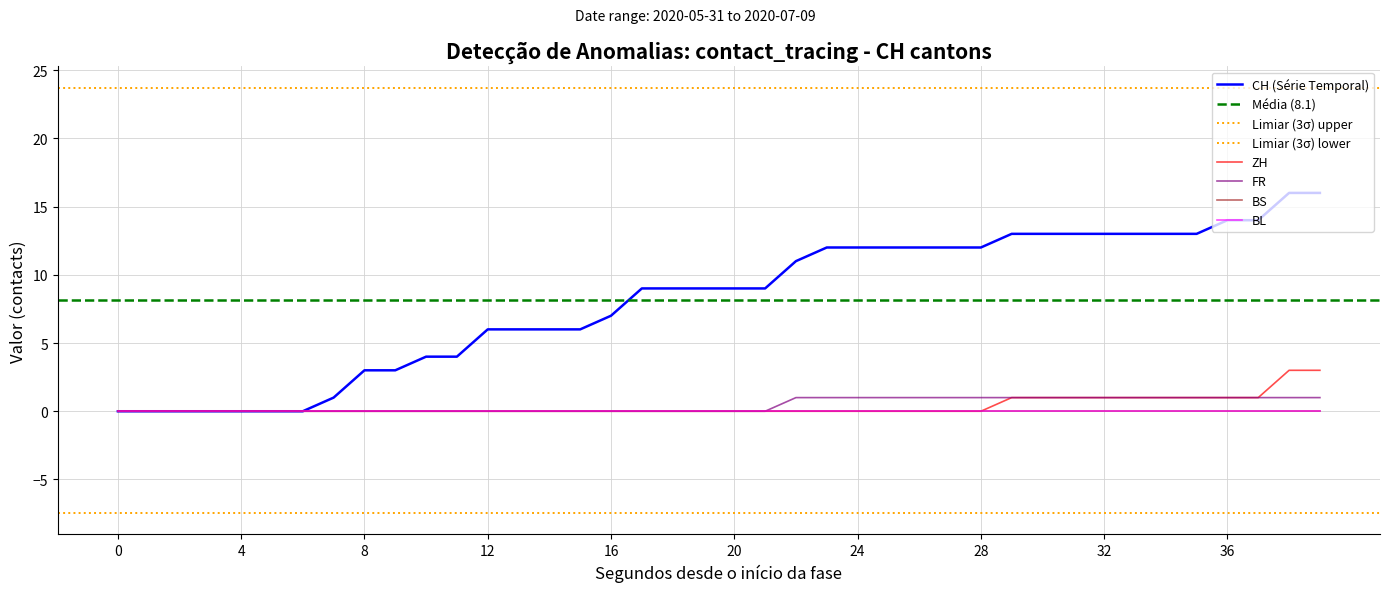

What is the difference between the FR values at 2020-07-03 and 2020-06-13?

1